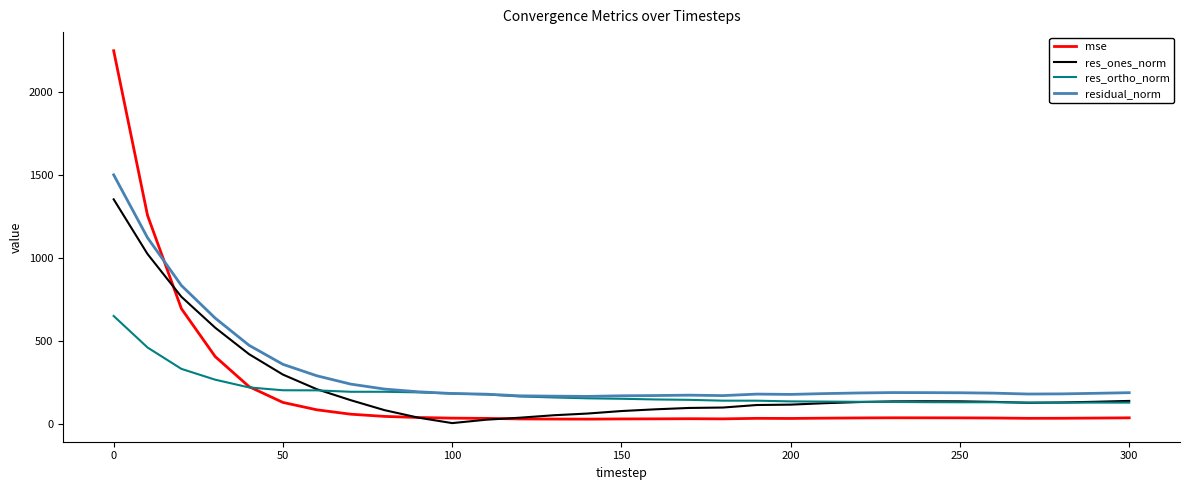

Which series has the widest spread of values?

mse